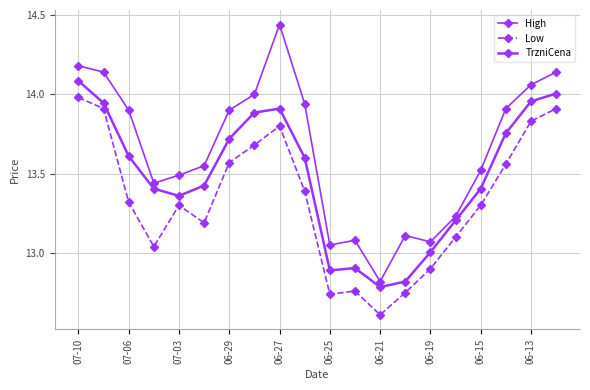

At which category is the sum across all series the highest?

07-10